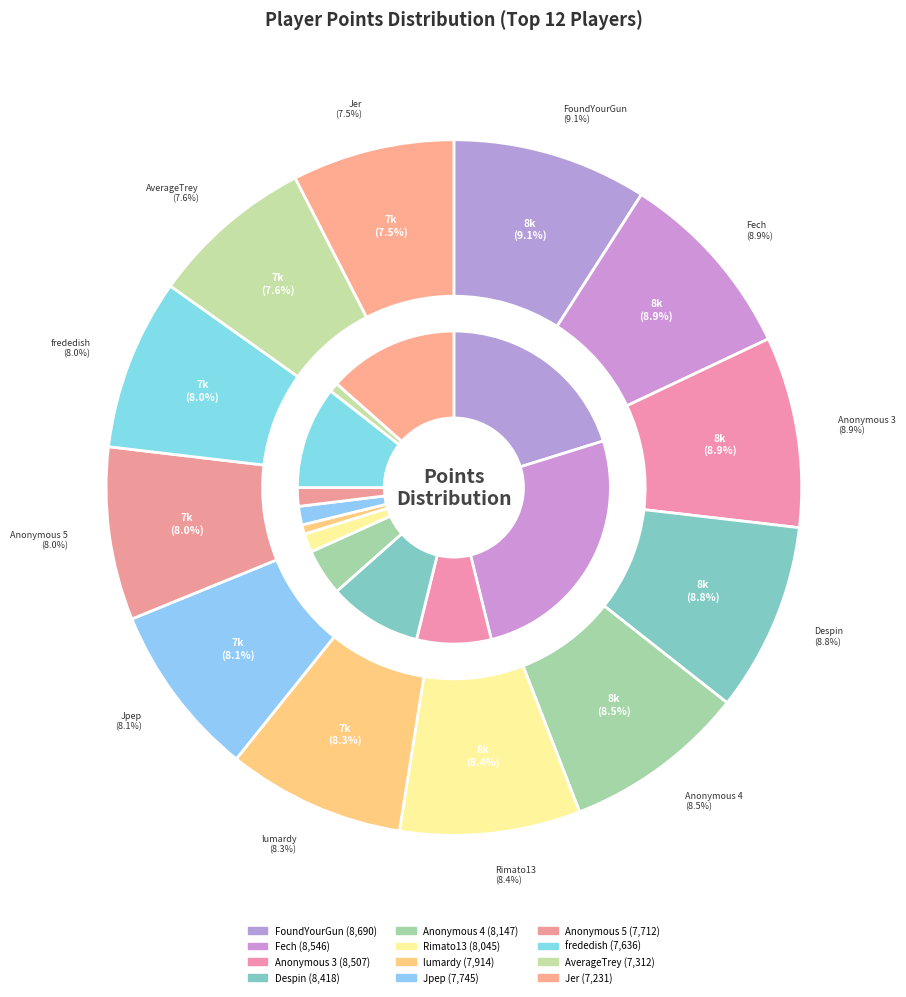

Between Anonymous 5 and lumardy, which is larger?

lumardy